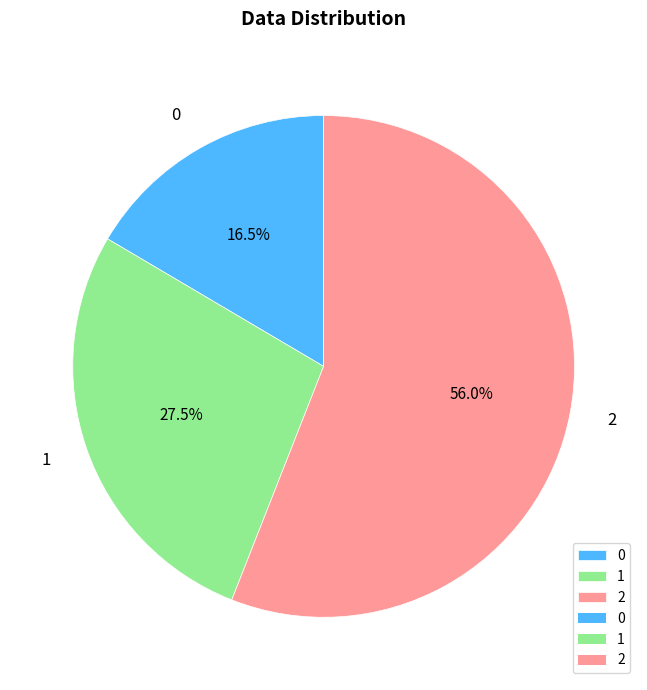

Between 1 and 0, which is larger?

1